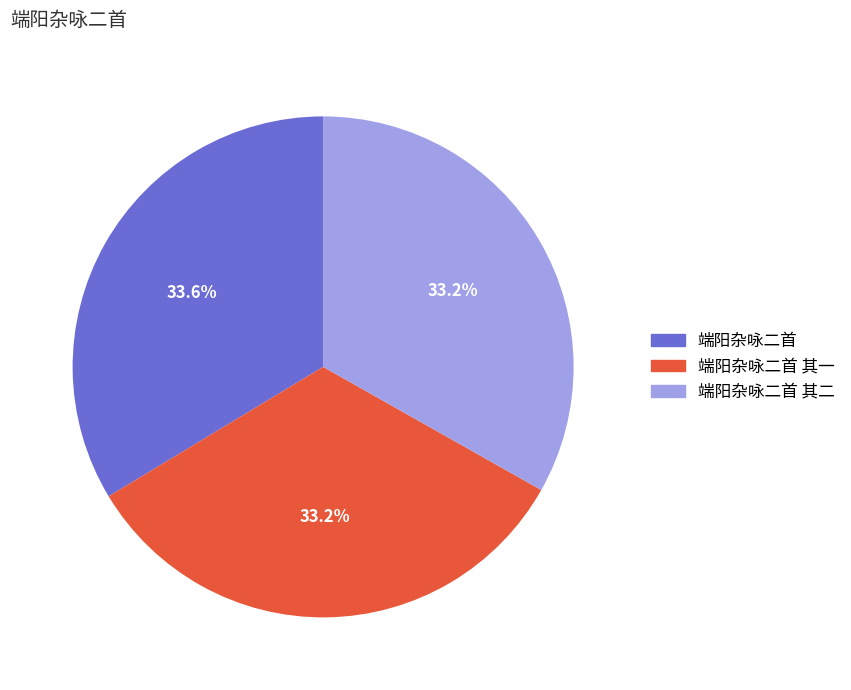

To the nearest percent, what percentage of the pie is 端阳杂咏二首?

34%